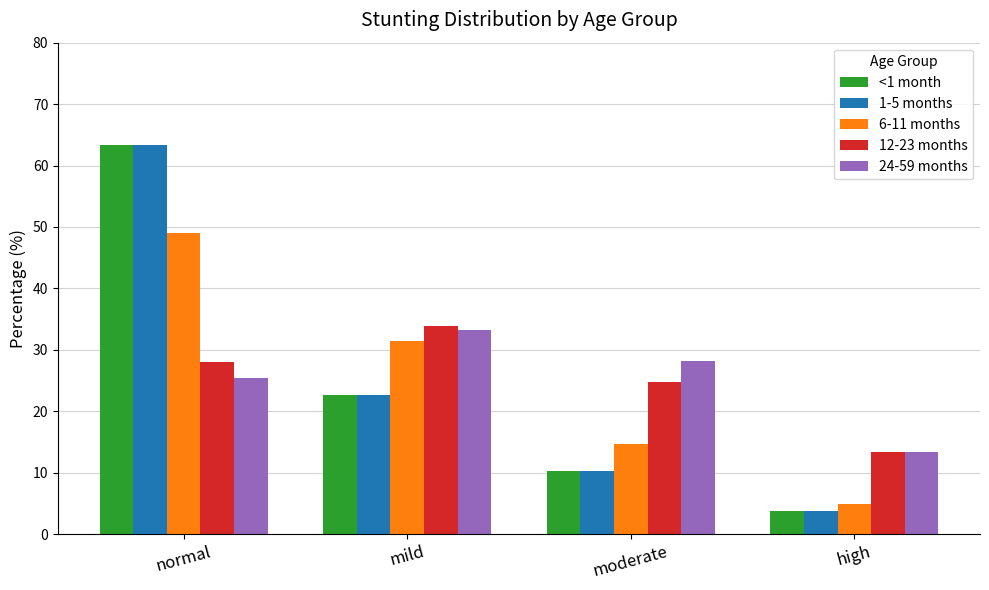

True or false: 6-11 months has a value of 13.1 at mild.

False